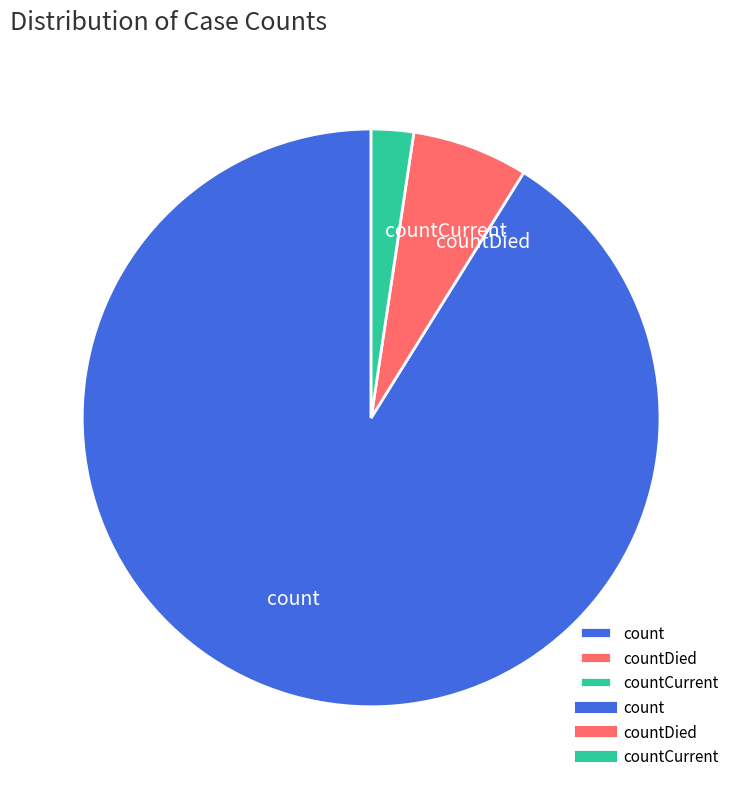

How many slices are in this pie chart?

3